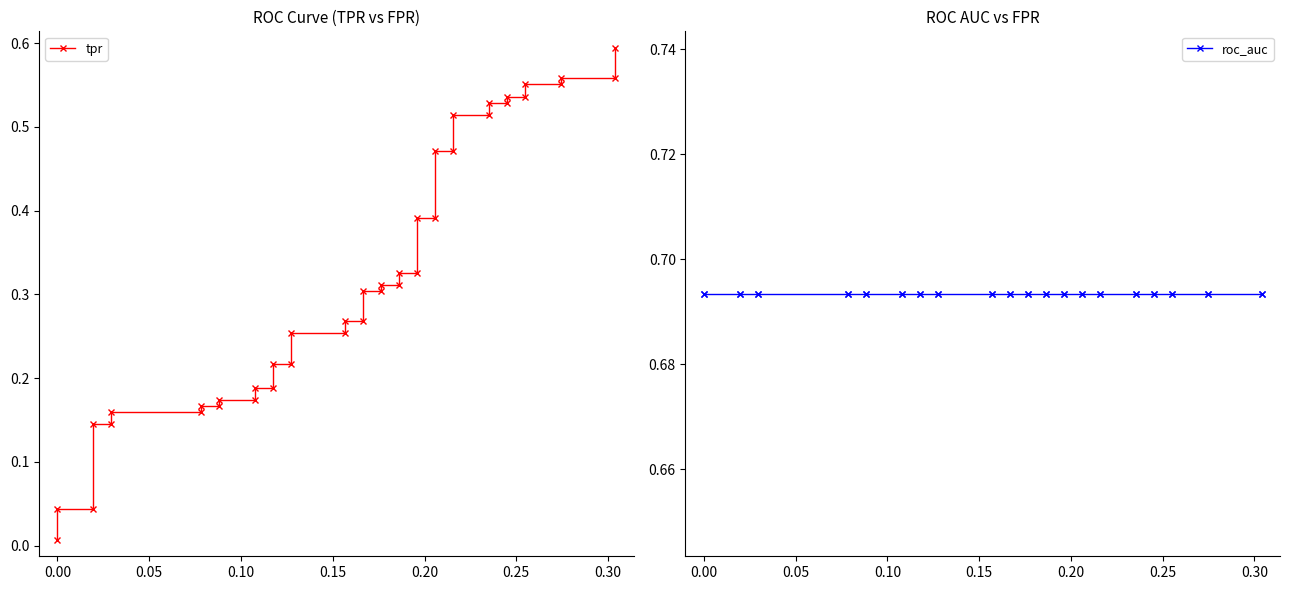

How many data points does each series have?

40